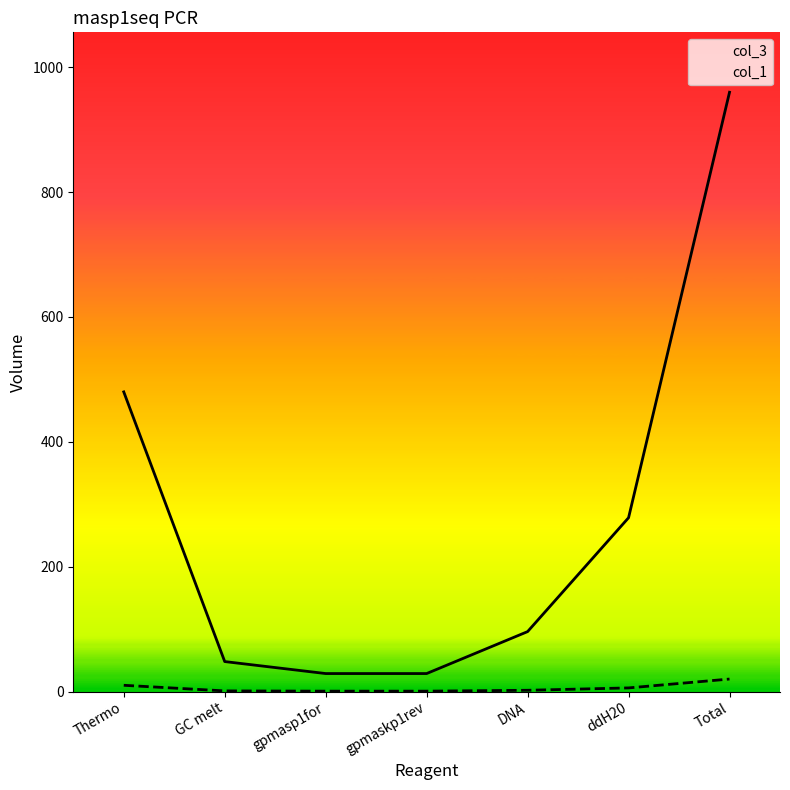

Is it true that col_1 equals 2.8 at DNA?

False